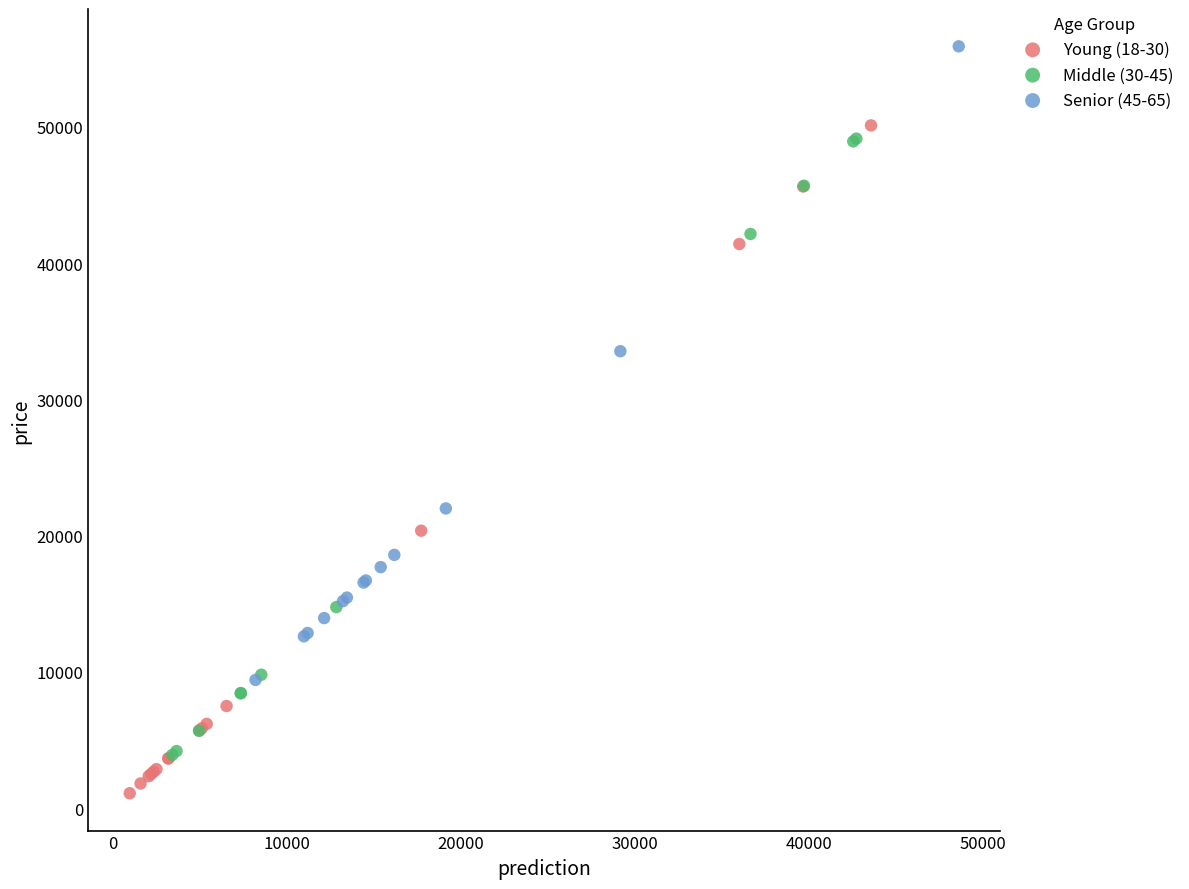

Which series reaches the maximum Y coordinate?

Senior (45-65)